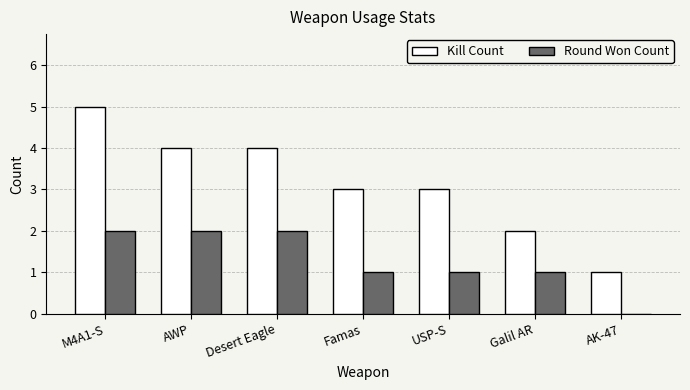

What is the total value across all series at Famas?

4